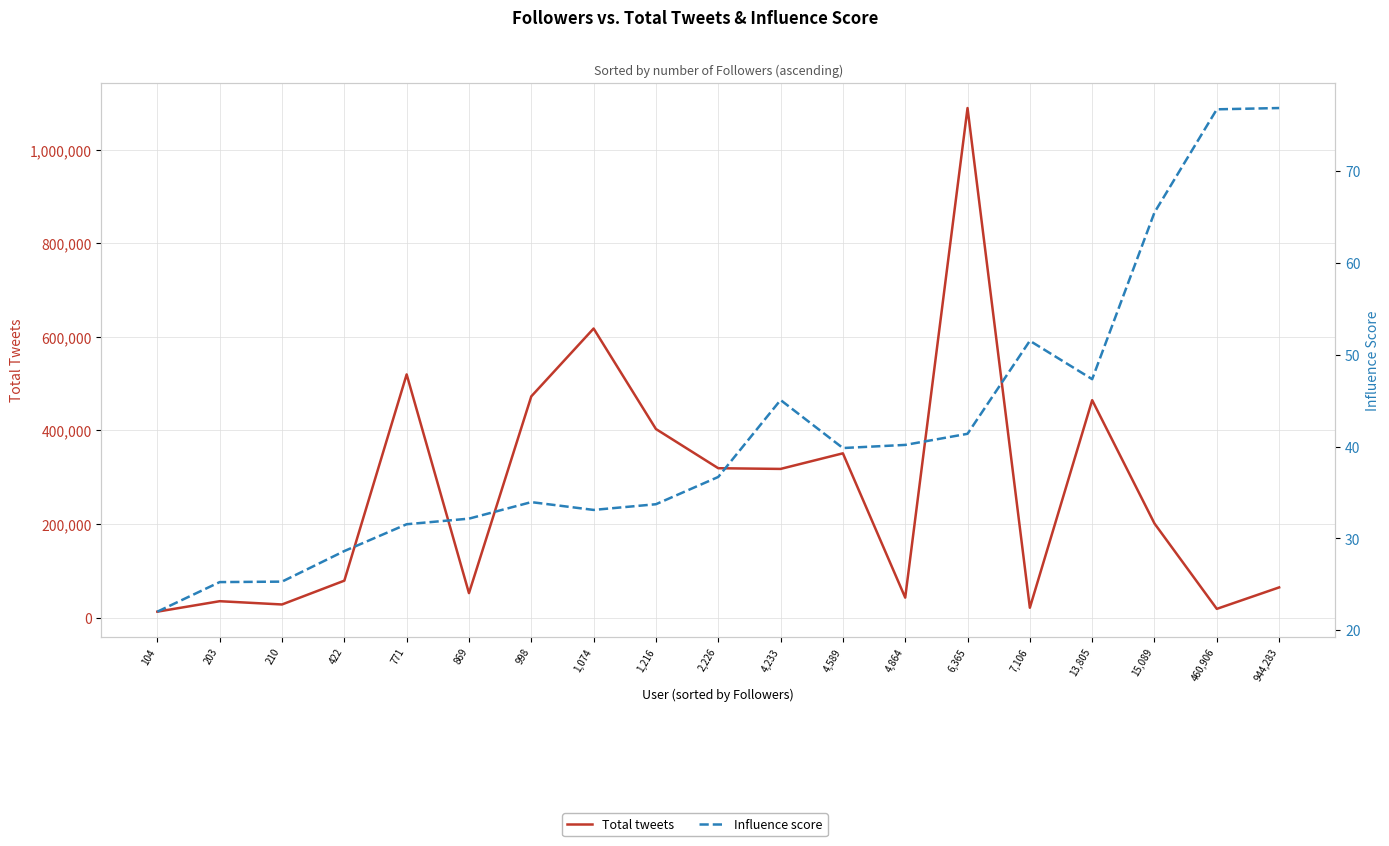

What is the sum of the Influence score values at 7,106 and 4,589?

91.4